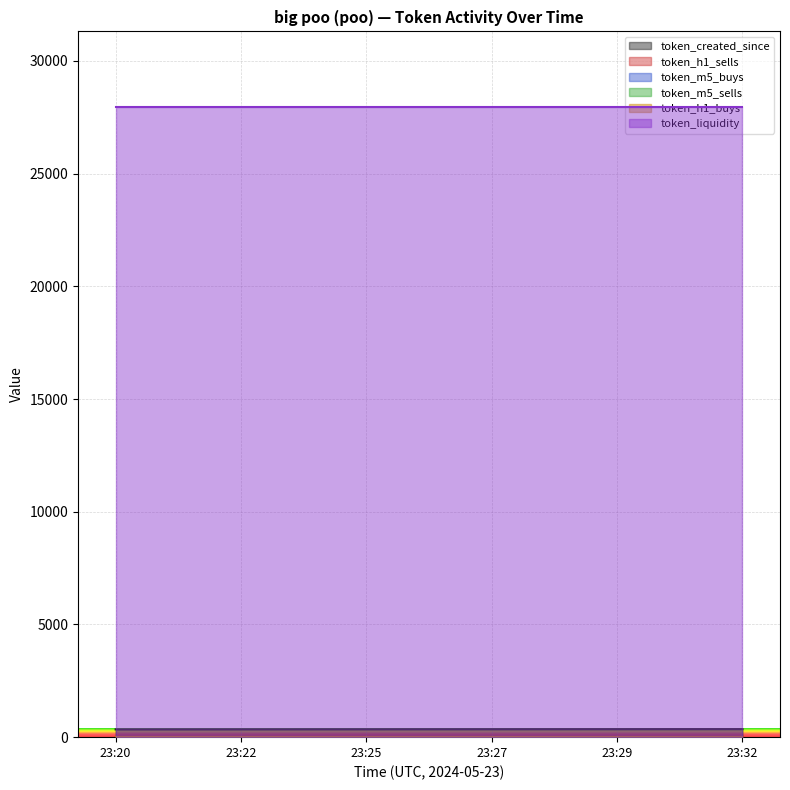

Which series has the largest range (max minus min)?

token_created_since